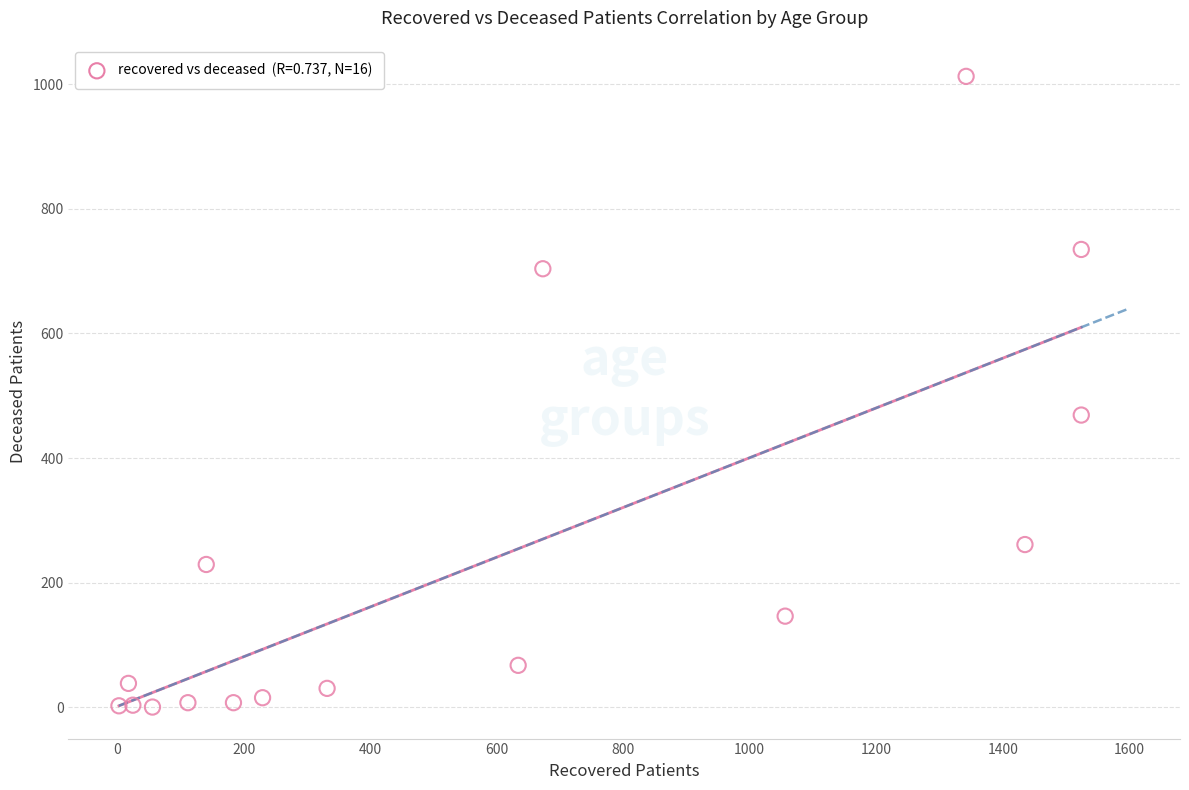

What Y value in the scatter plot is closest to 506?

469